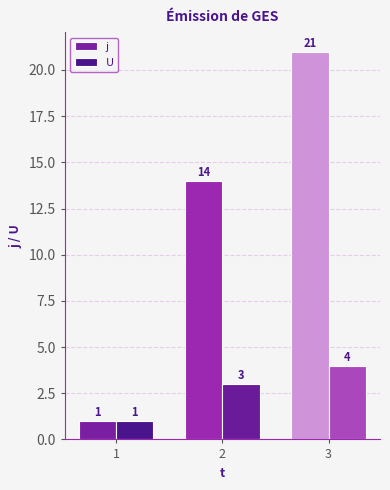

What is the highest value of the j series?

21